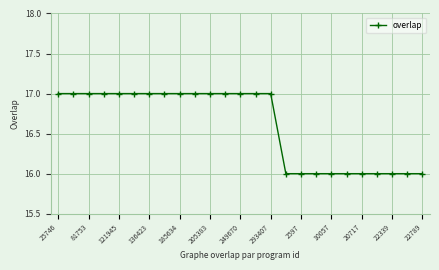

Count the number of data series in this chart.

1